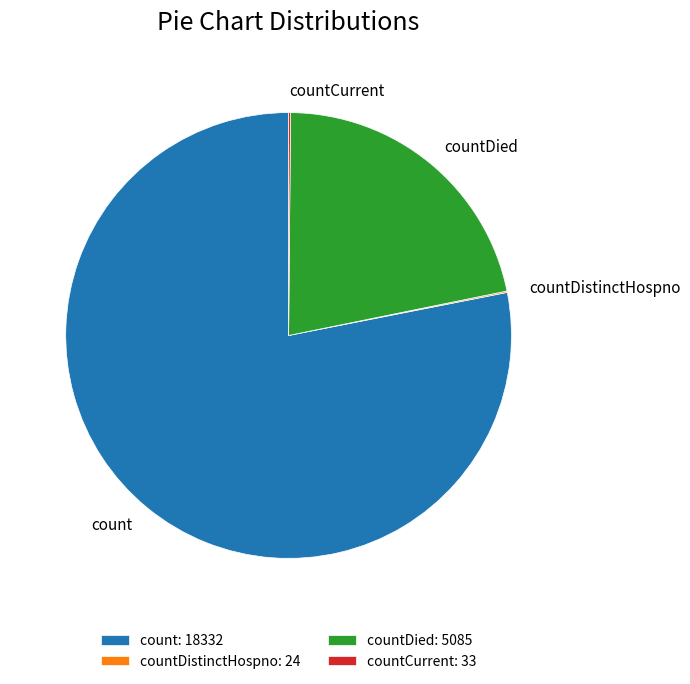

The count slice represents 78% of the pie. True or false?

True